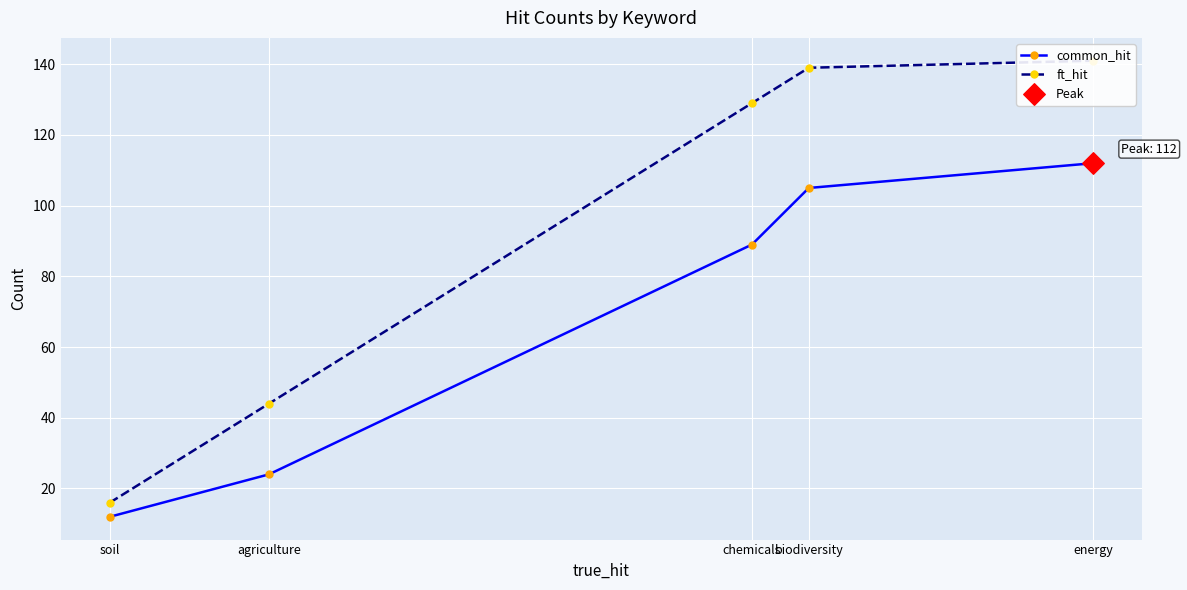

Which series has the largest Y range (max minus min)?

ft_hit